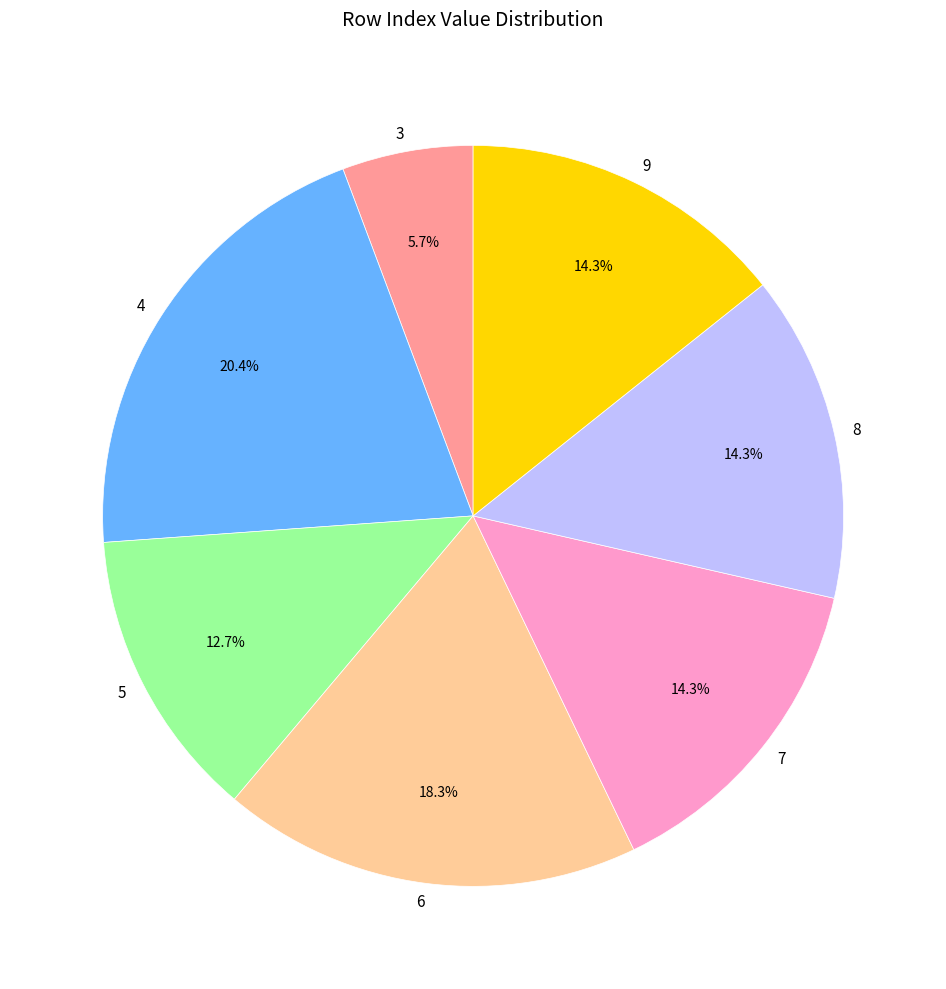

Combined, what portion of the pie is 6 and 8?

32.6%